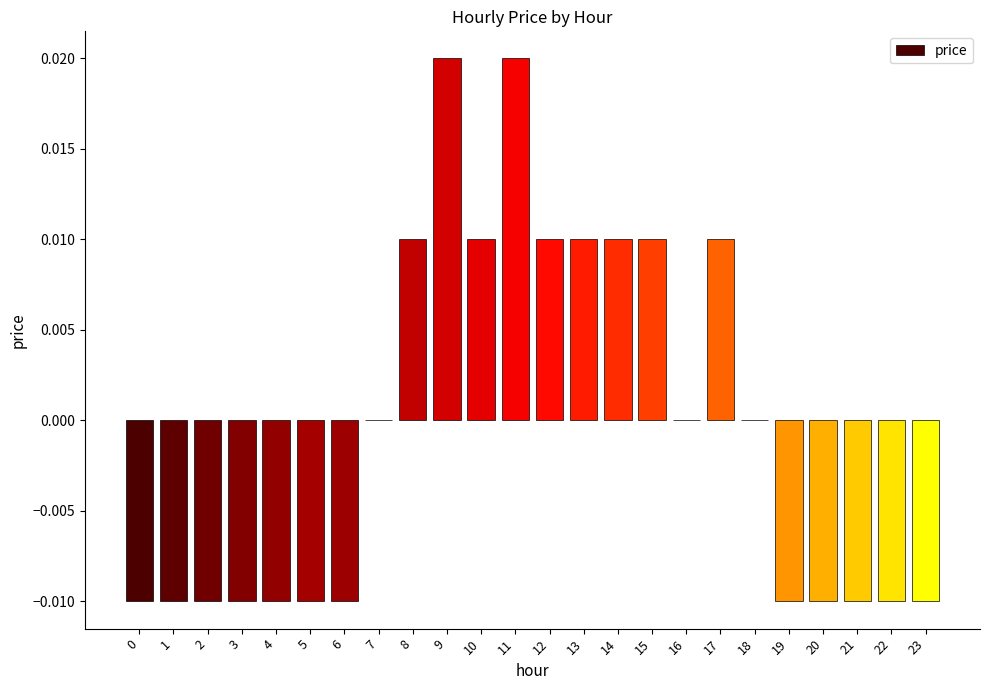

Between 2 and 13, which is larger?

13